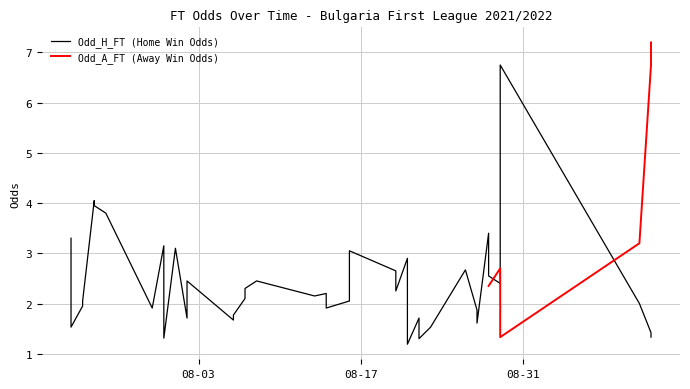

What is the difference between the second highest and minimum values?

2.9